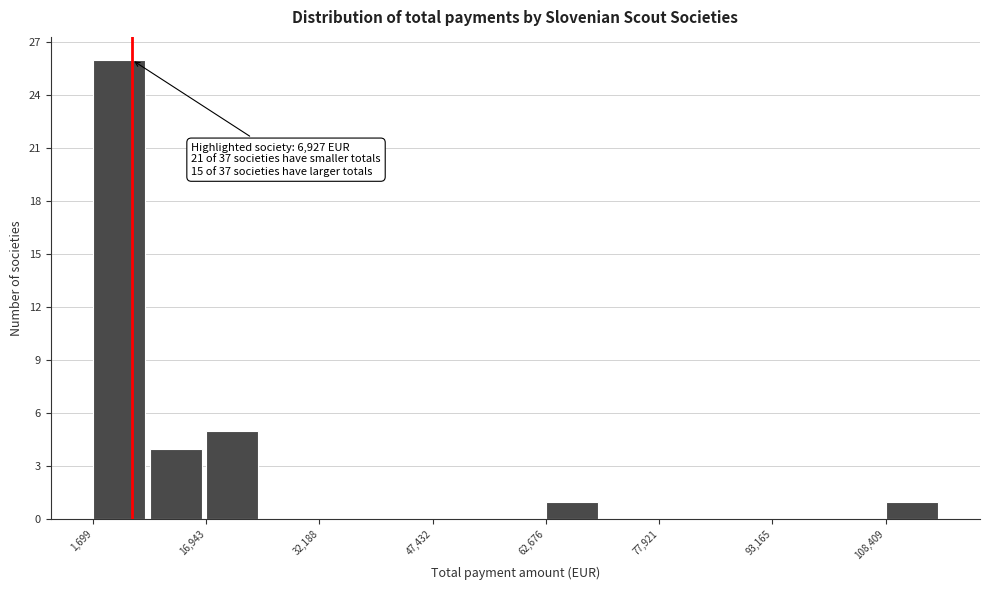

Read against the x-axis, roughly where is the centre of the tallest bar?

6000